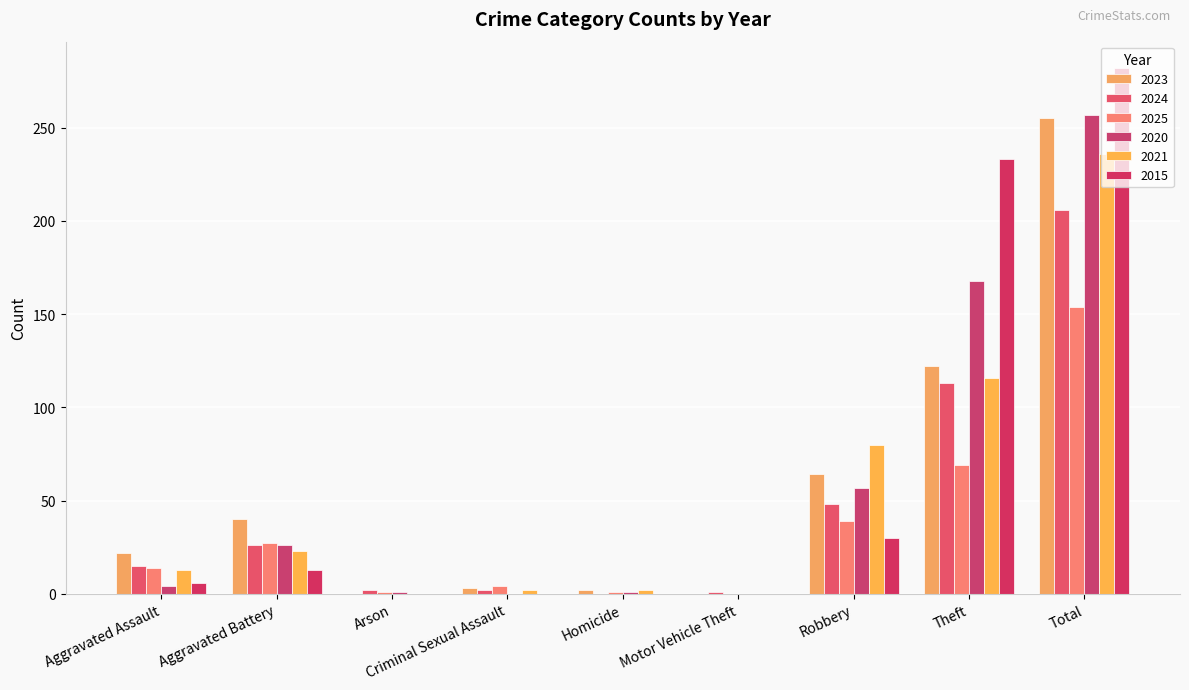

What is the sum of all 2025 values?

309